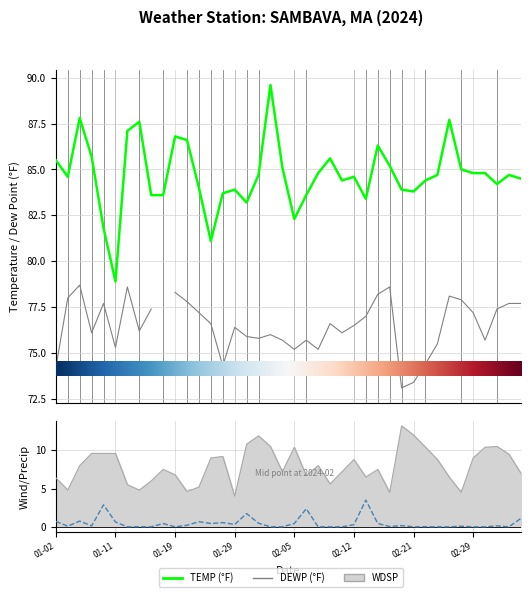

The value of PRCP at 2024-02-01 is 0.0. True or false?

True